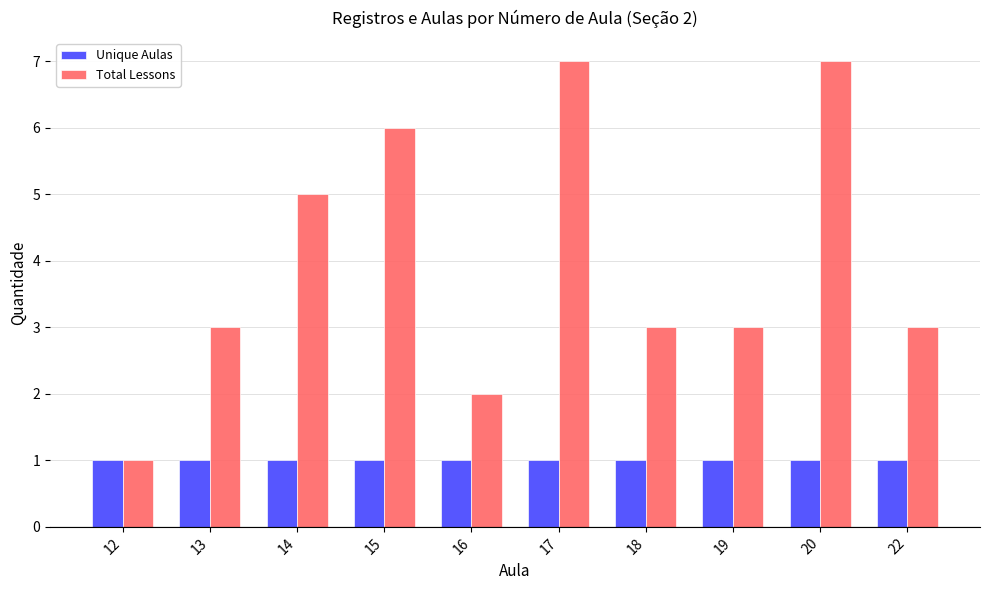

Reading left to right, transcribe all the data shown in this chart.

Unique Aulas: 12=1	13=1	14=1	15=1	16=1	17=1	18=1	19=1	20=1	22=1
Total Lessons: 12=1	13=3	14=5	15=6	16=2	17=7	18=3	19=3	20=7	22=3